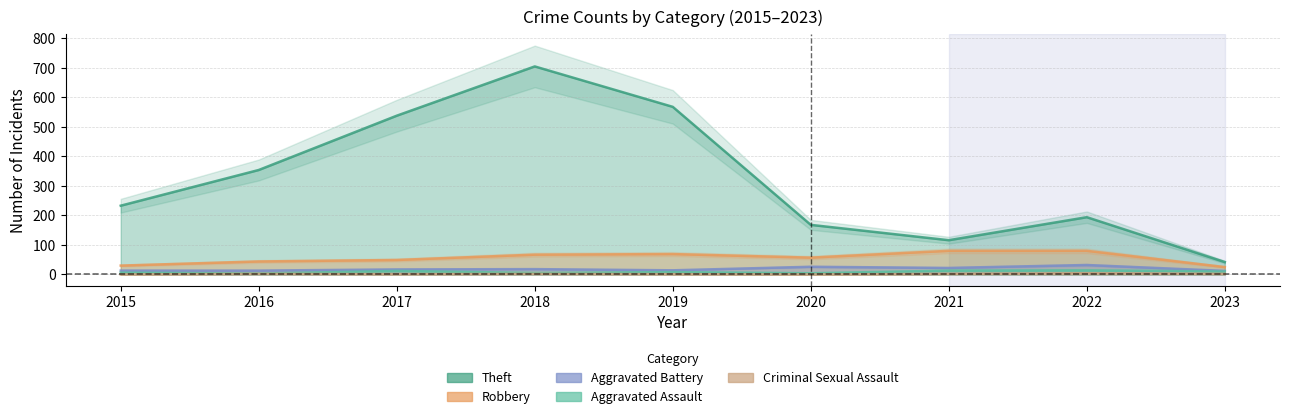

At which label does Aggravated Assault reach its peak?

2022